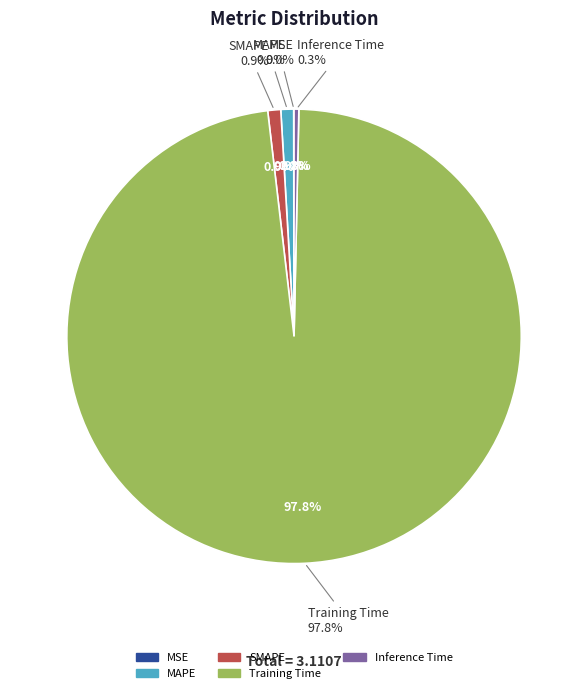

What percentage is the SMAPE slice, to the nearest percent?

1%